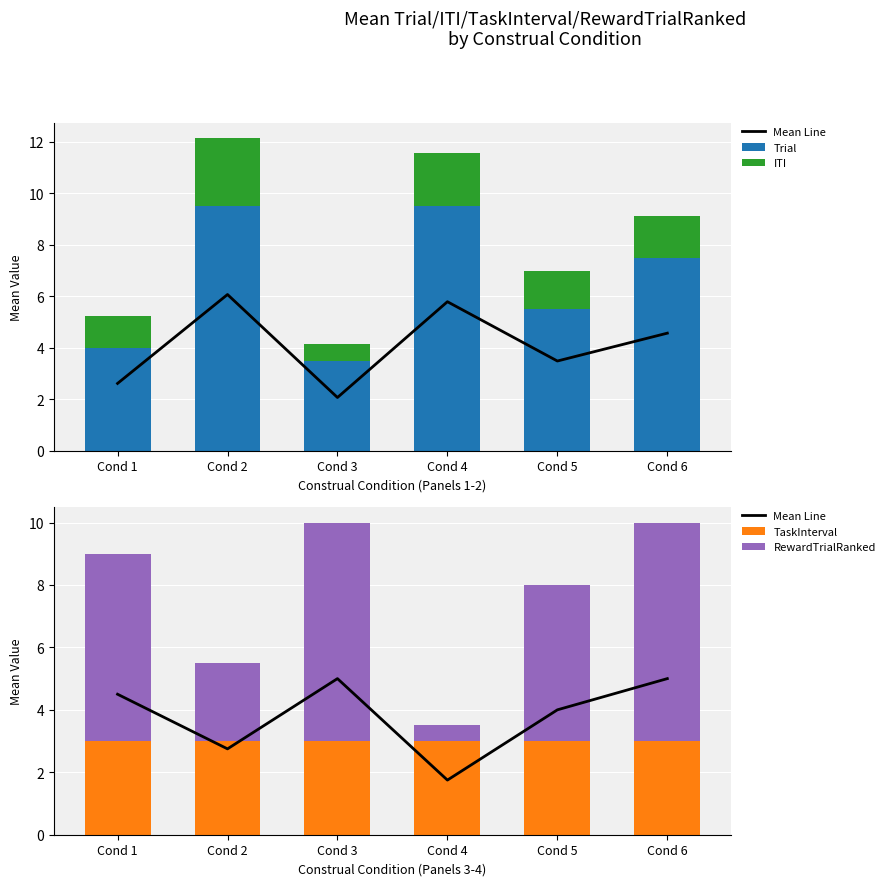

The ITI series shows 2.1 at Cond 4. True or false?

True